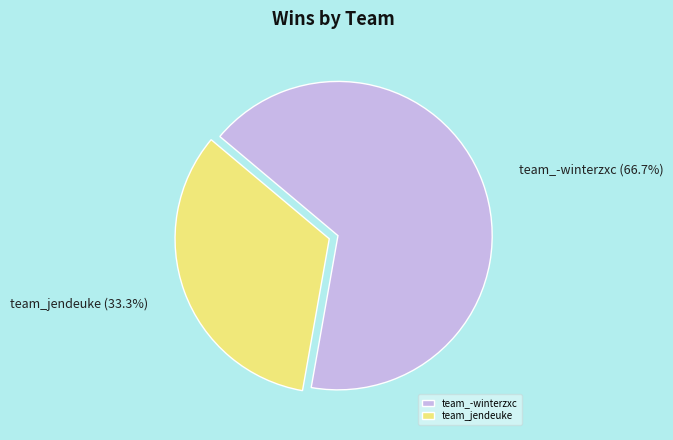

Which category accounts for the majority?

team_-winterzxc